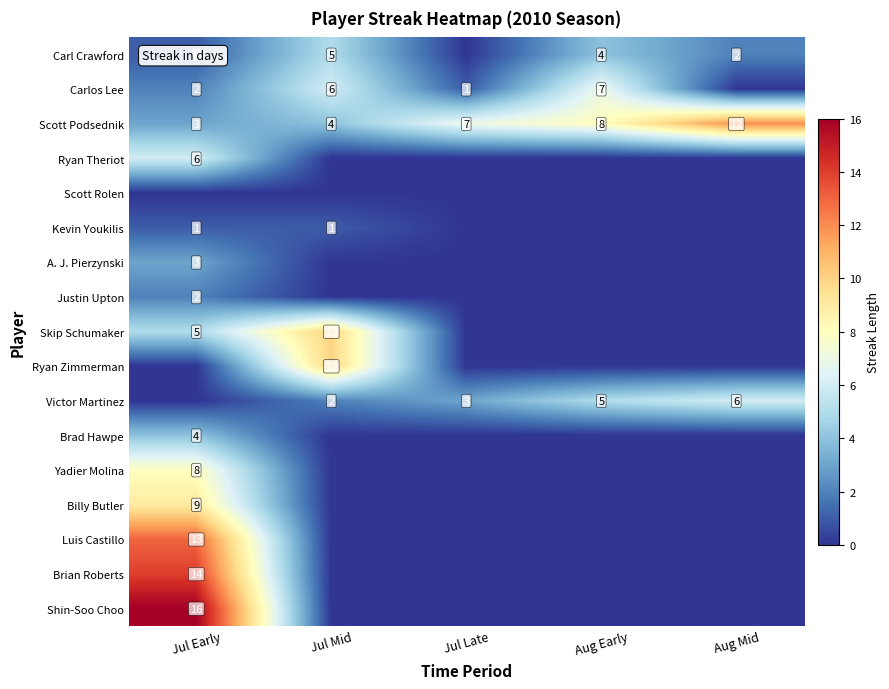

At how many categories does at least one series exceed 14?

1